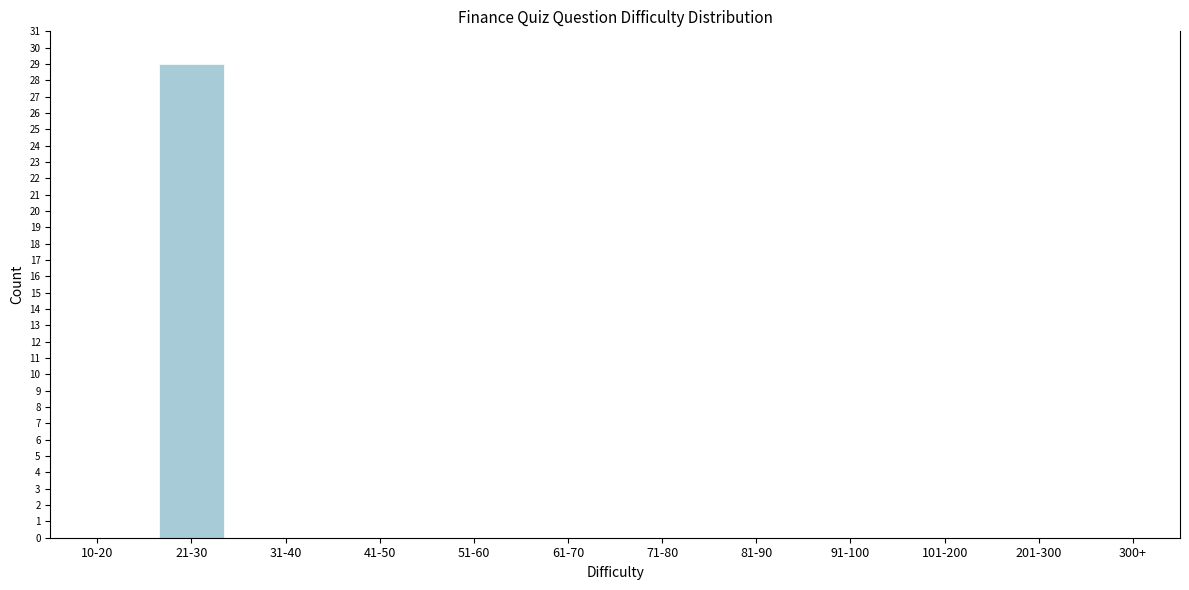

Reading left to right, transcribe all the data shown in this chart.

10-20=0	21-30=29	31-40=0	41-50=0	51-60=0	61-70=0	71-80=0	81-90=0	91-100=0	101-200=0	201-300=0	300+=0